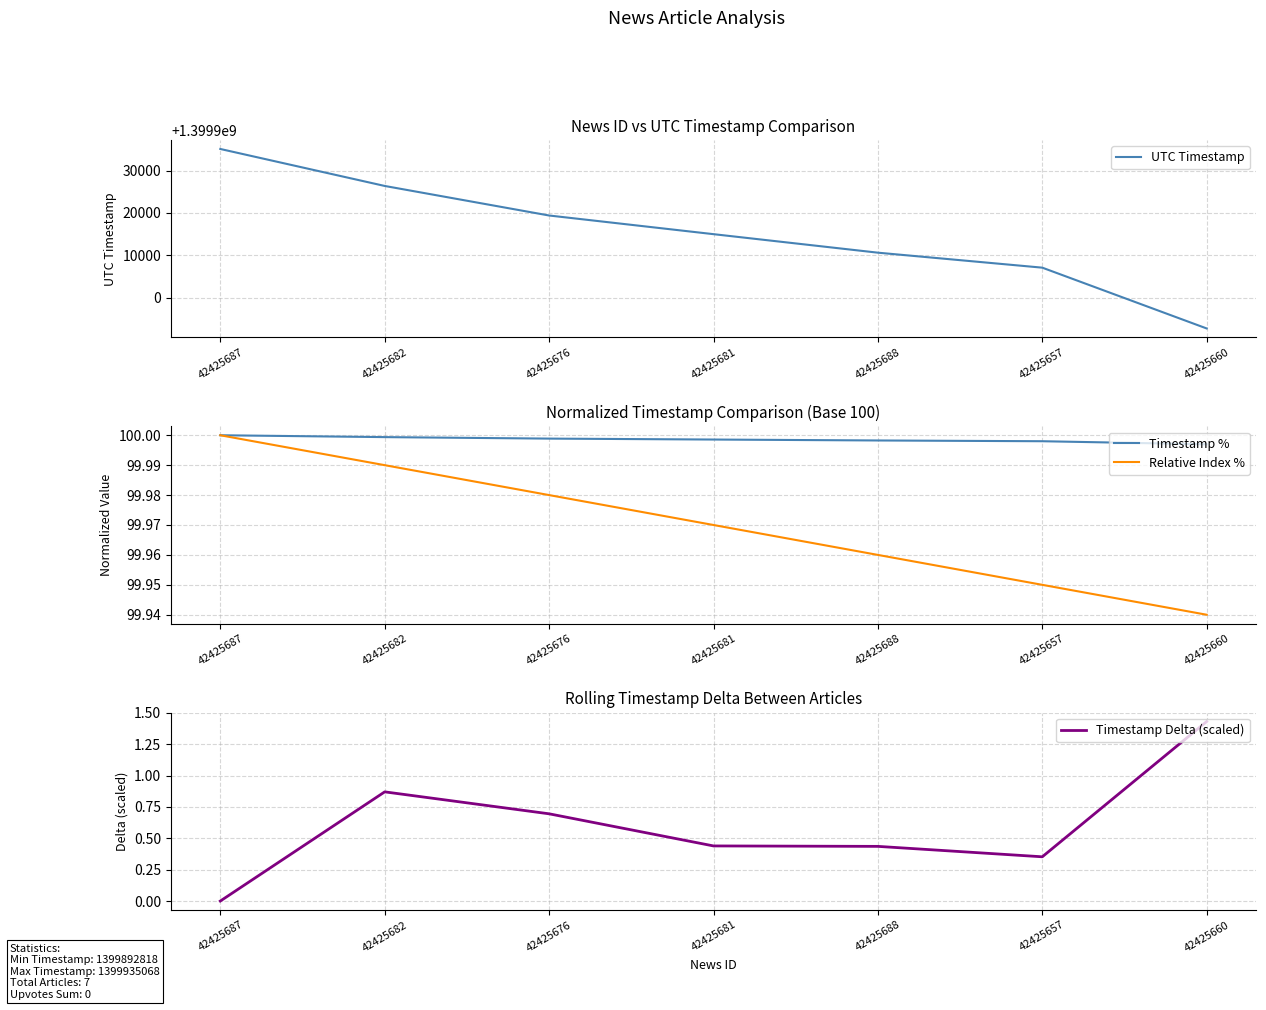

What is the lowest value of the Relative Index % series?

99.9